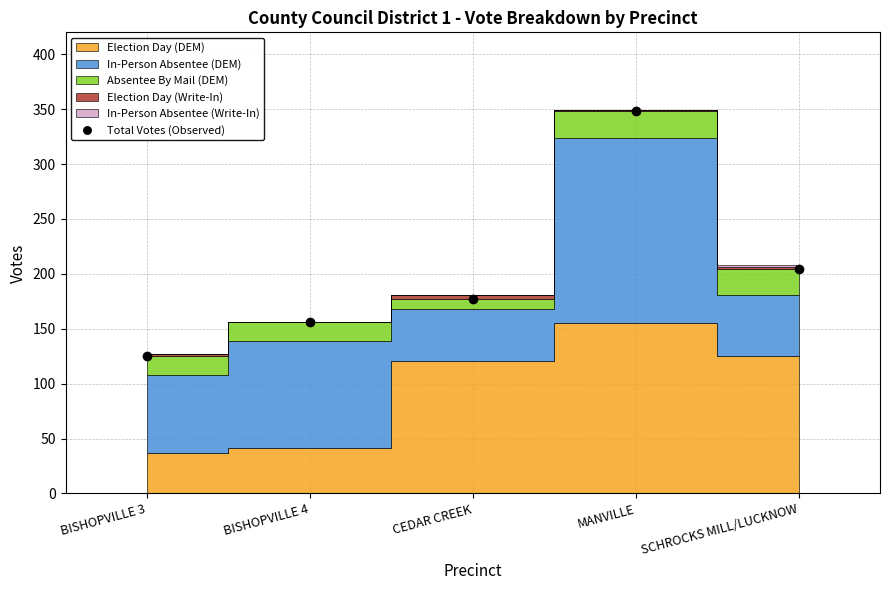

How many points are higher than both their immediate neighbors (excluding endpoints)?

1